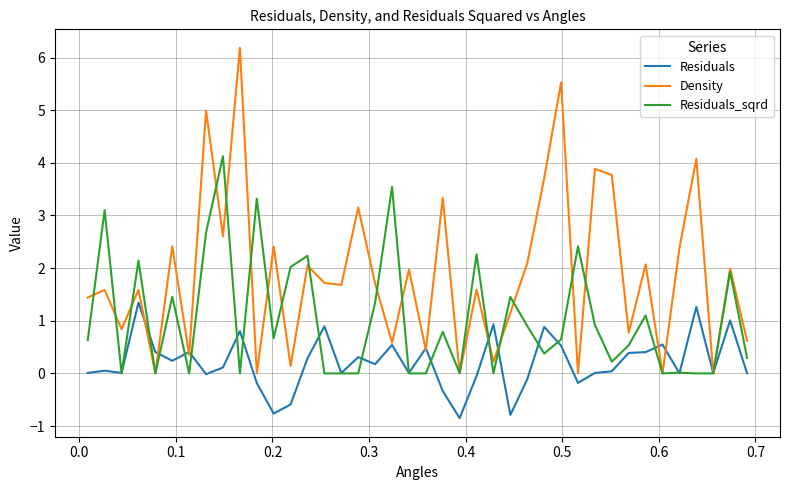

Which series has the widest spread of values?

Density